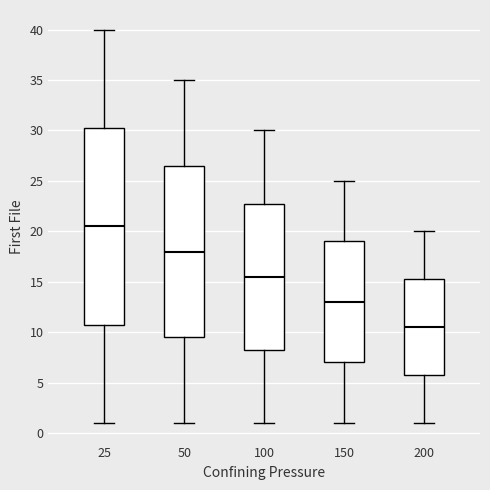

Comparing the boxes themselves (not the whiskers), which one is the tallest?

25